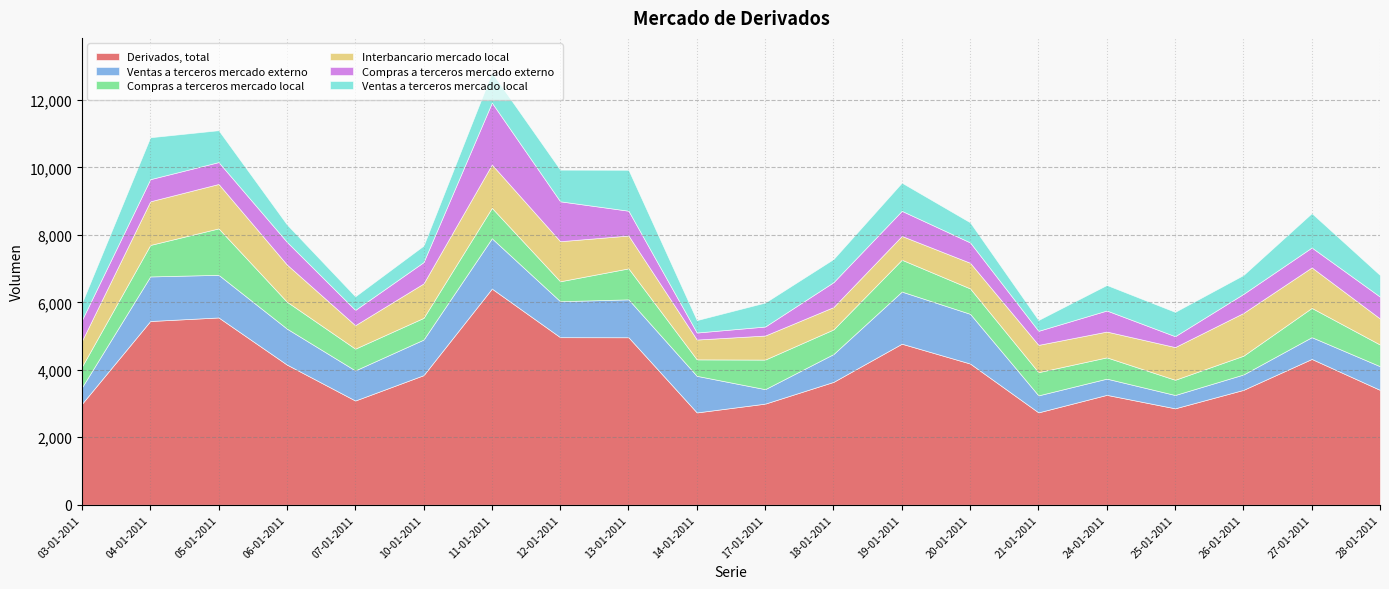

Does the chart have visible grid lines?

Yes